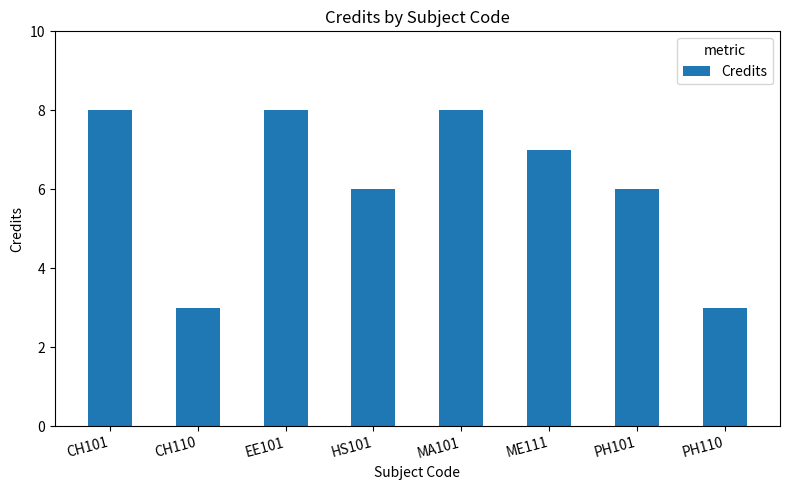

How many data points are less than 7?

4